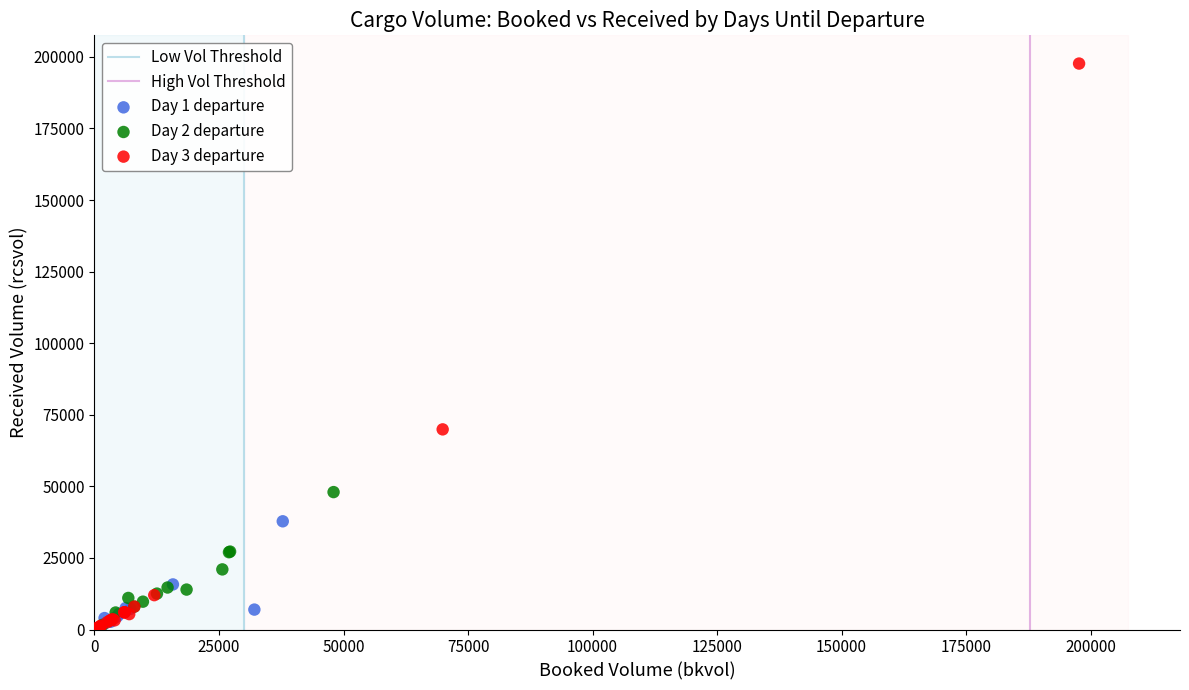

Which series reaches the maximum Y coordinate?

Day 3 departure